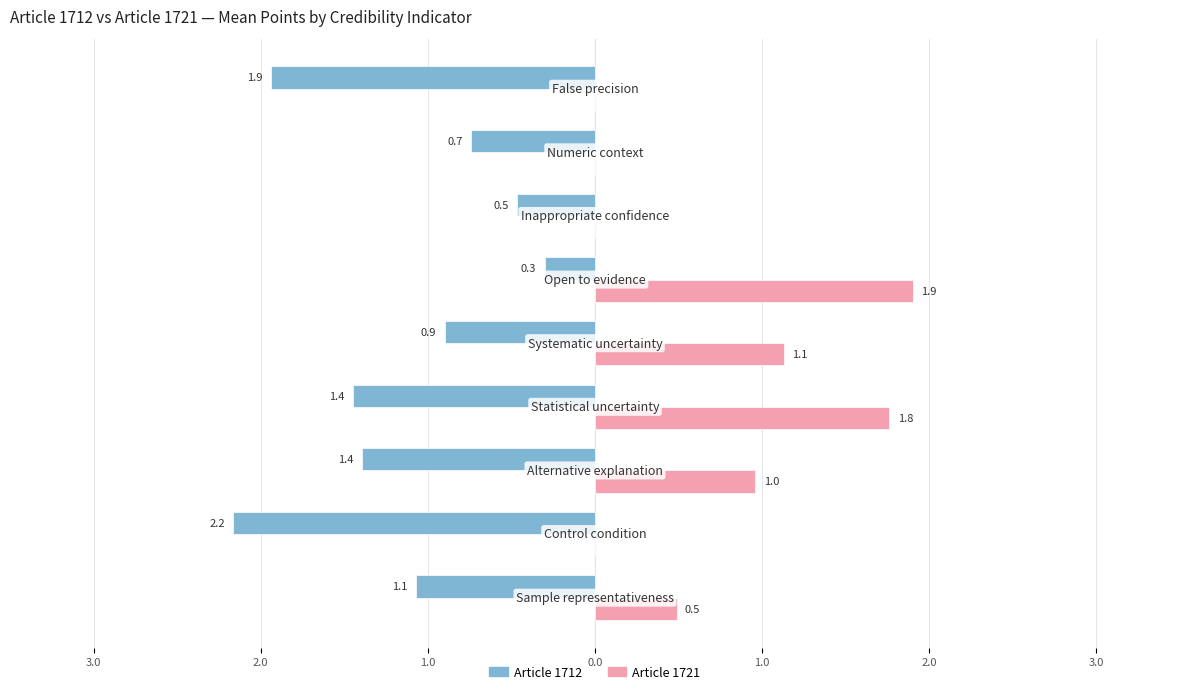

What are all the series names shown in the legend?

Article 1712, Article 1721